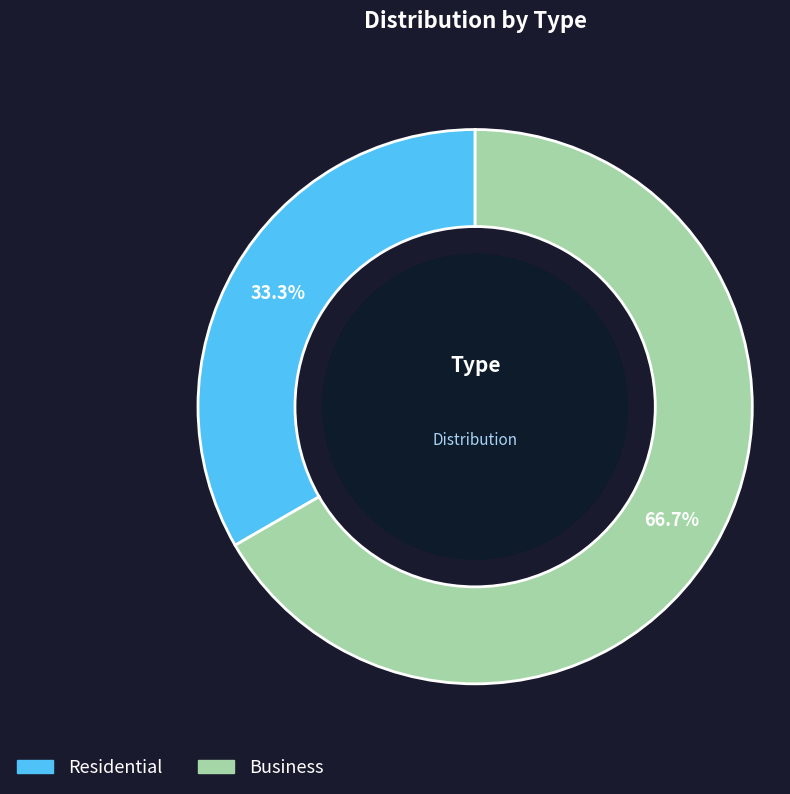

Rank the categories by value from lowest to highest.

Residential, Business